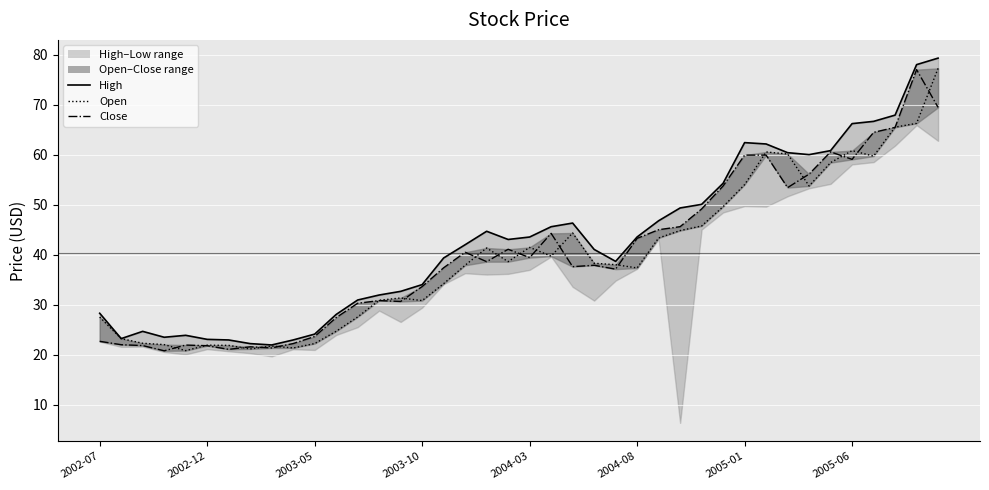

Is it true that Open equals 23.4 at 36?

False